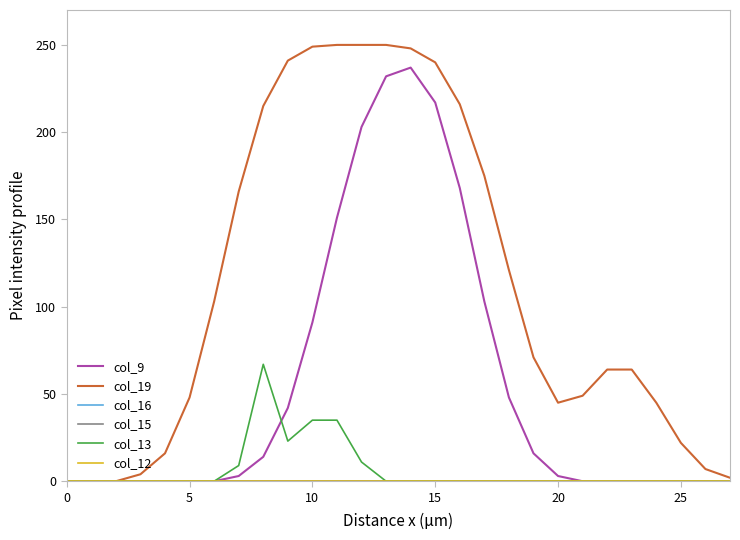

Does the chart have visible grid lines?

No